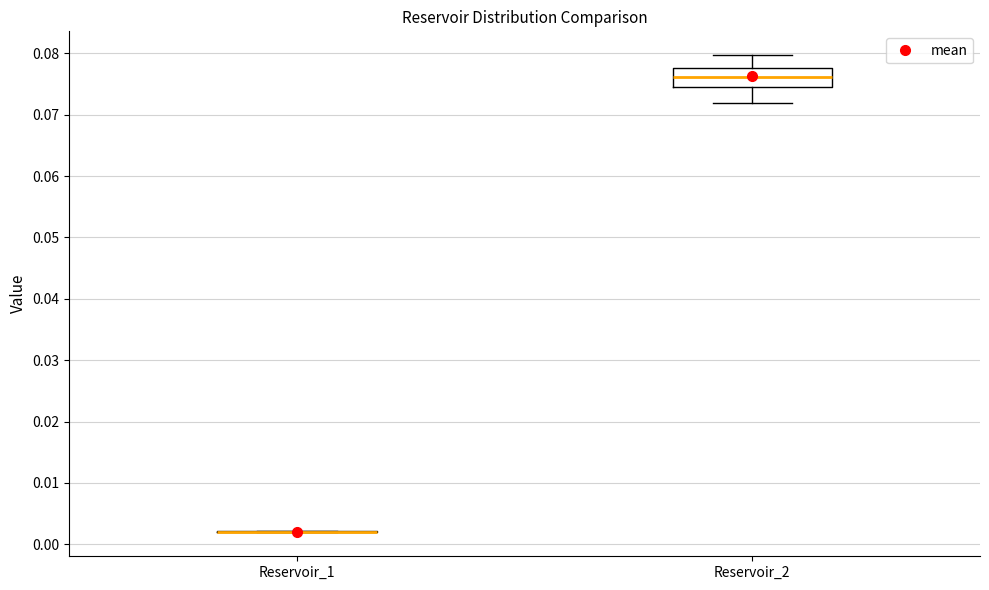

Reading left to right, transcribe this box plot: for each box, give where its median line is, the range the box spans, and where its two whiskers end, as read against the y-axis. The values are not printed on the chart, so give them approximately, as read against the axis.

Reservoir_1: box collapsed to a line at 0.002, whiskers 0.002 to 0.002
Reservoir_2: median 0.076, box 0.075 to 0.078, whiskers 0.072 to 0.080